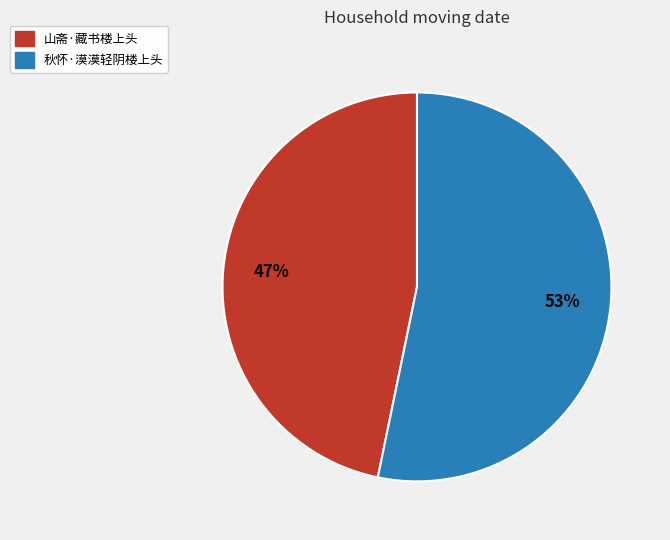

Which slice represents more than half of the pie?

秋怀·漠漠轻阴楼上头